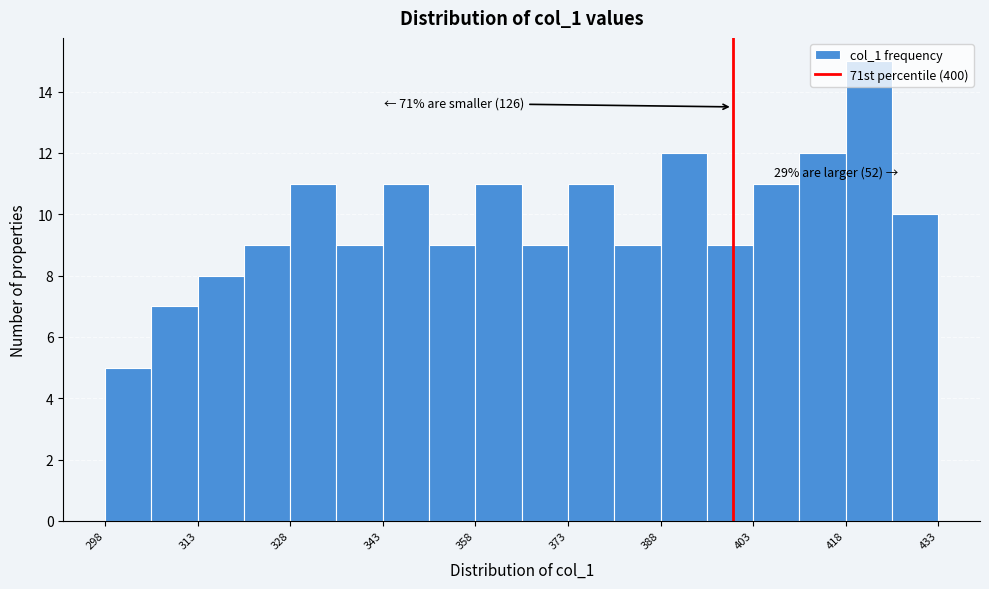

Read against the x-axis, roughly where is the centre of the tallest bar?

422